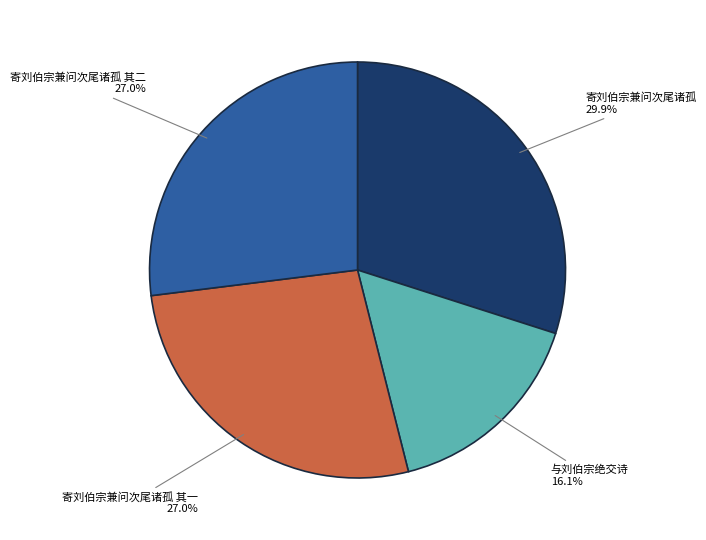

Which slice is the largest?

寄刘伯宗兼问次尾诸孤